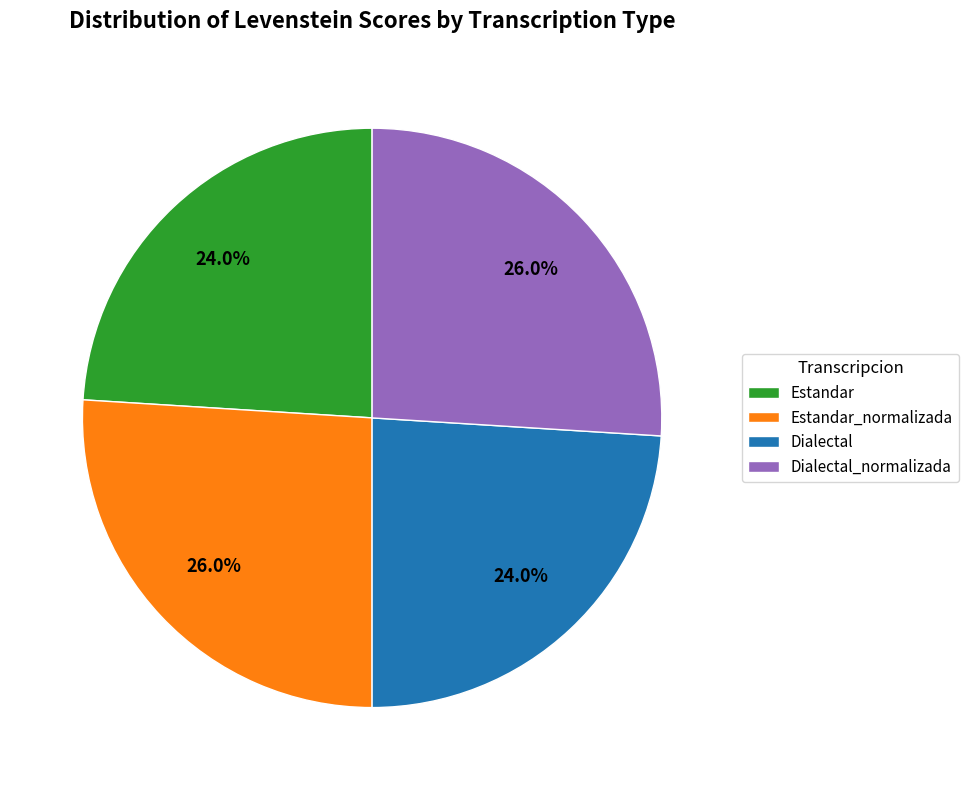

To the nearest percent, what percentage of the pie is Dialectal_normalizada?

26%